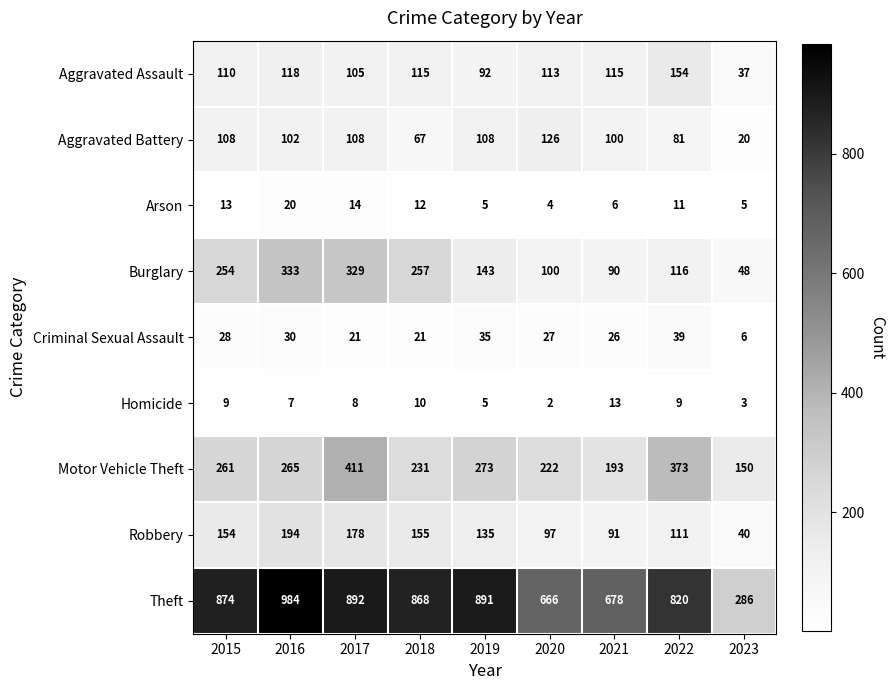

What is the average value of the Arson series?

10